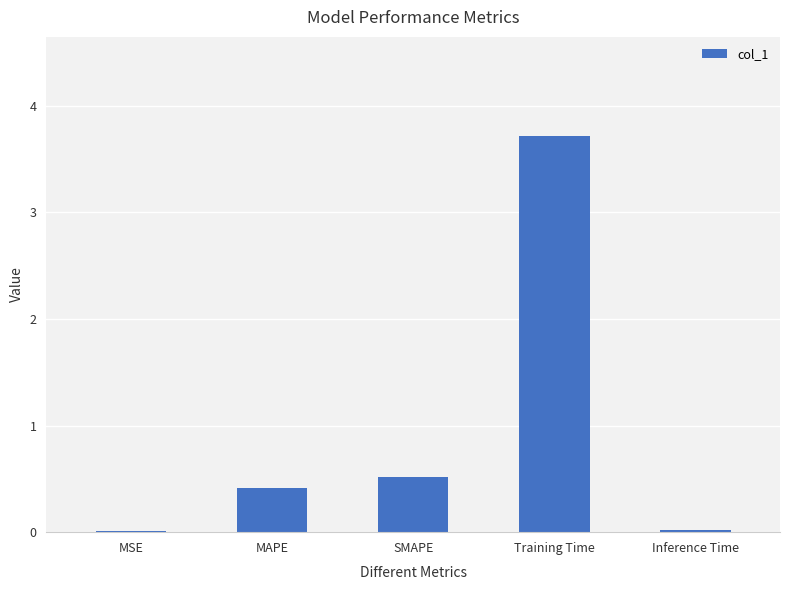

Where is the data nearest to the value 1?

SMAPE